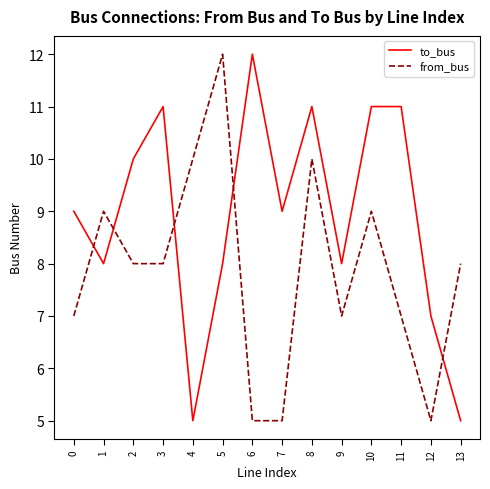

Which series ends up on top after the final intersection of to_bus and from_bus?

from_bus